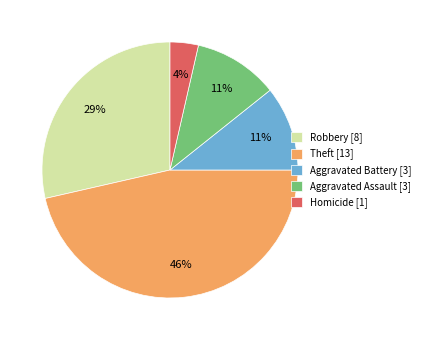

Combined, do Aggravated Assault [3] and Theft [13] account for over 50%?

Yes